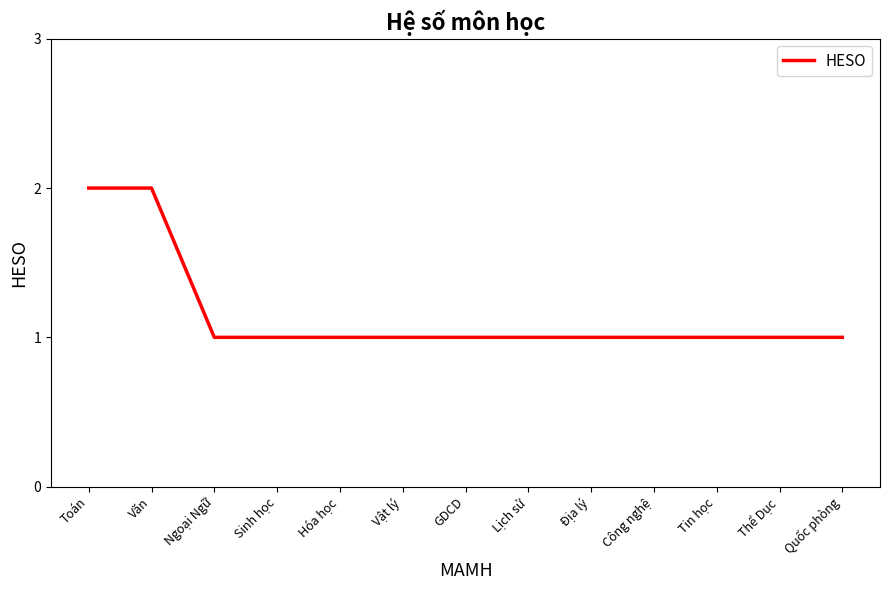

True or false: the data shows 0 at Lịch sử.

False